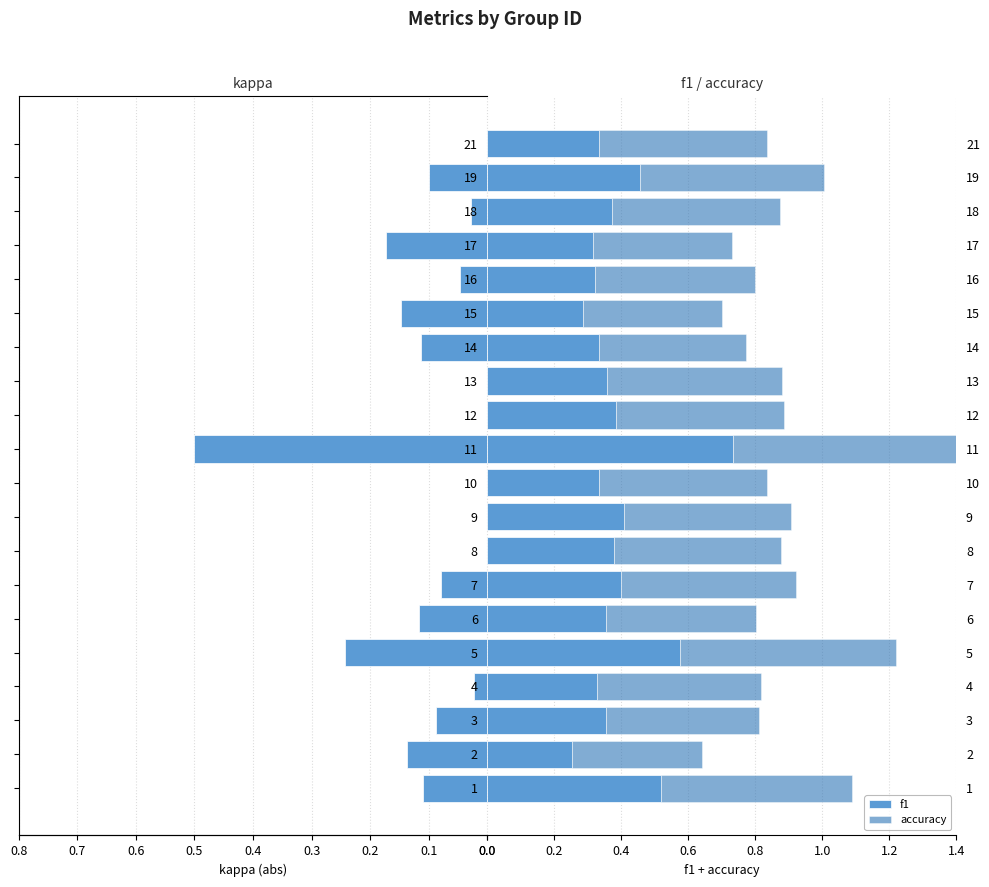

List the series in order of their overall mean, lowest first.

kappa, f1, accuracy